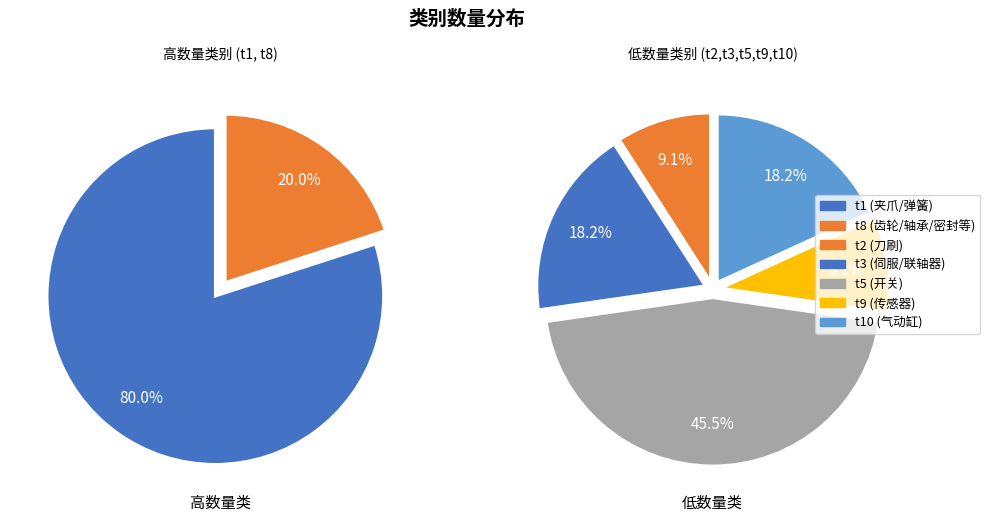

Is it true that t2 is 1% of the pie?

False